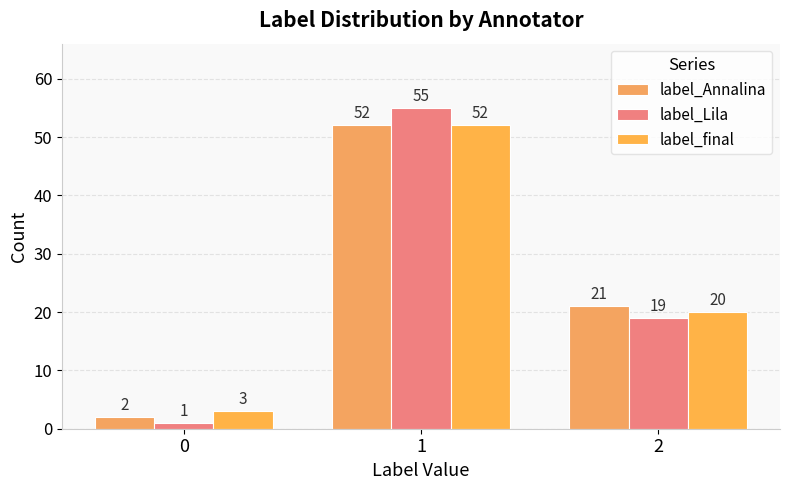

What is the maximum value for label_Annalina?

52